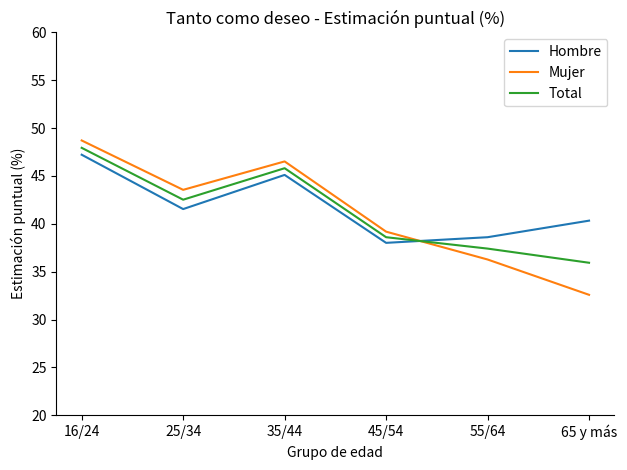

Which series has the largest range (max minus min)?

Mujer